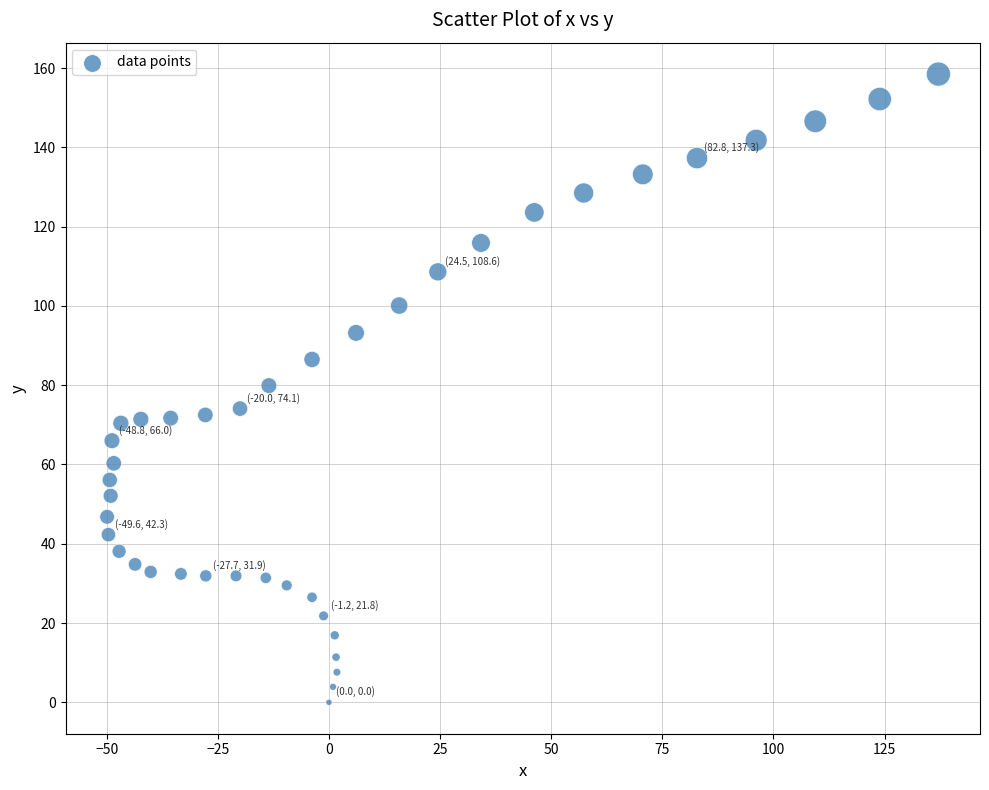

What is the range of Y values (max minus min)?

158.5